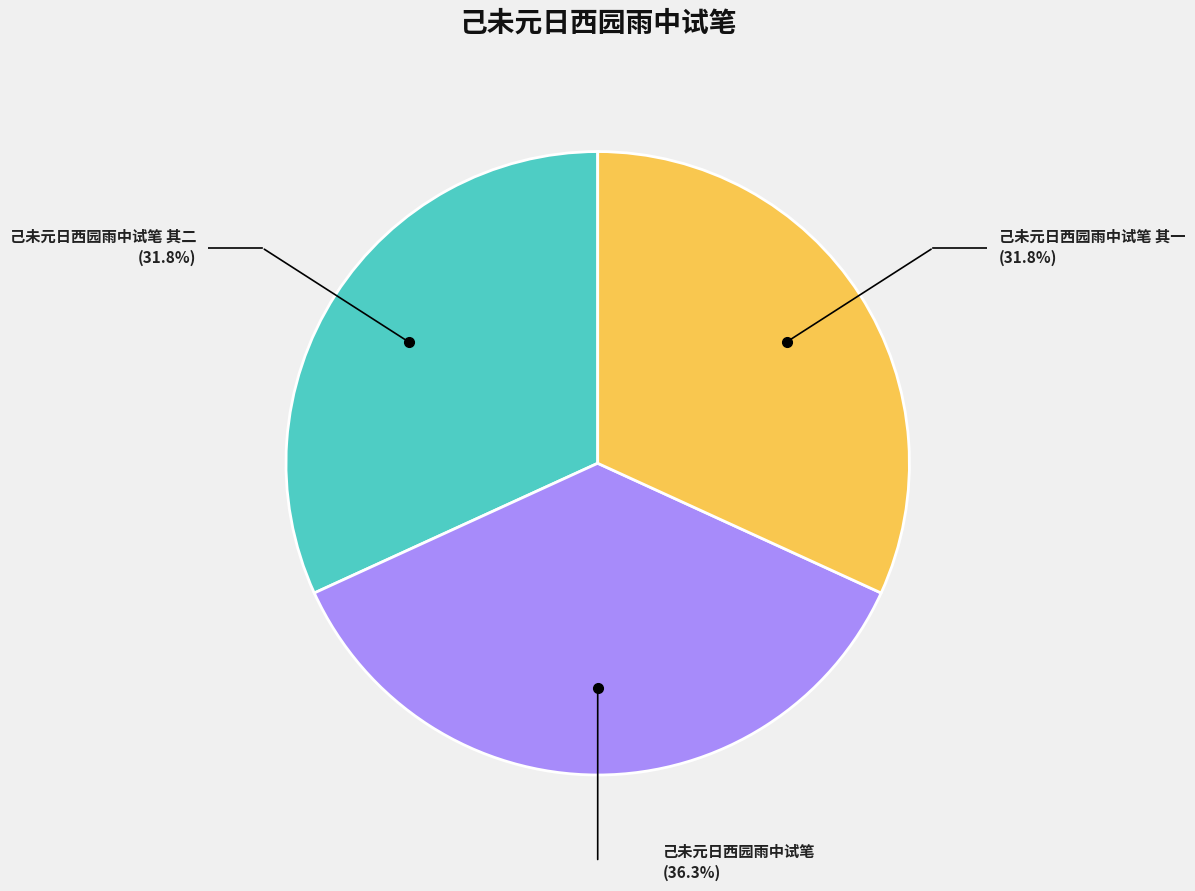

Is there any slice that represents more than half of the pie?

No